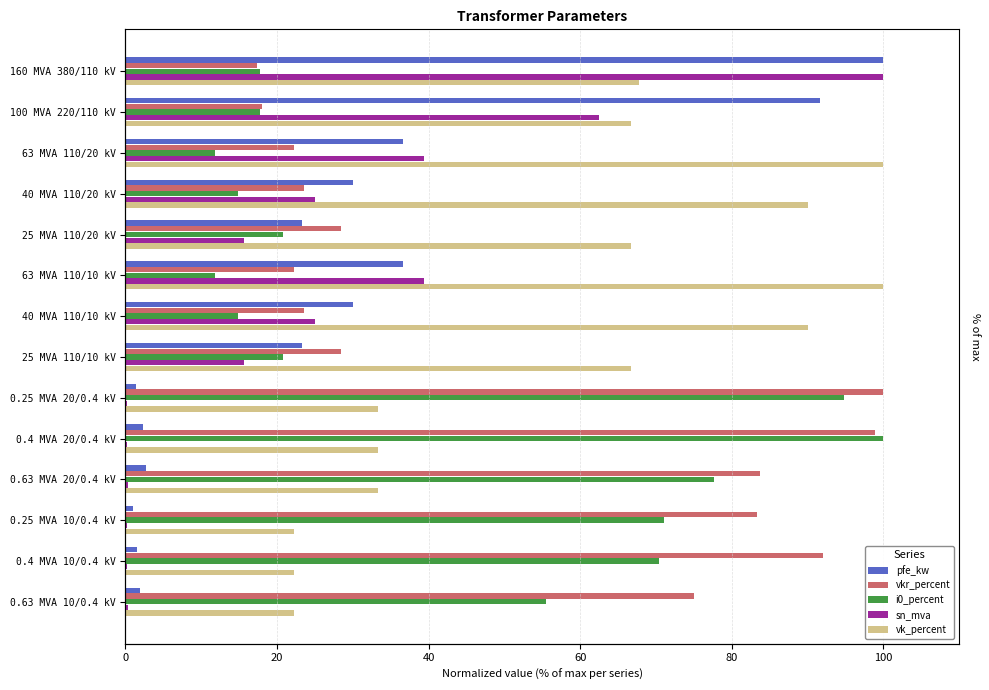

What is the maximum value for vk_percent?

100.0